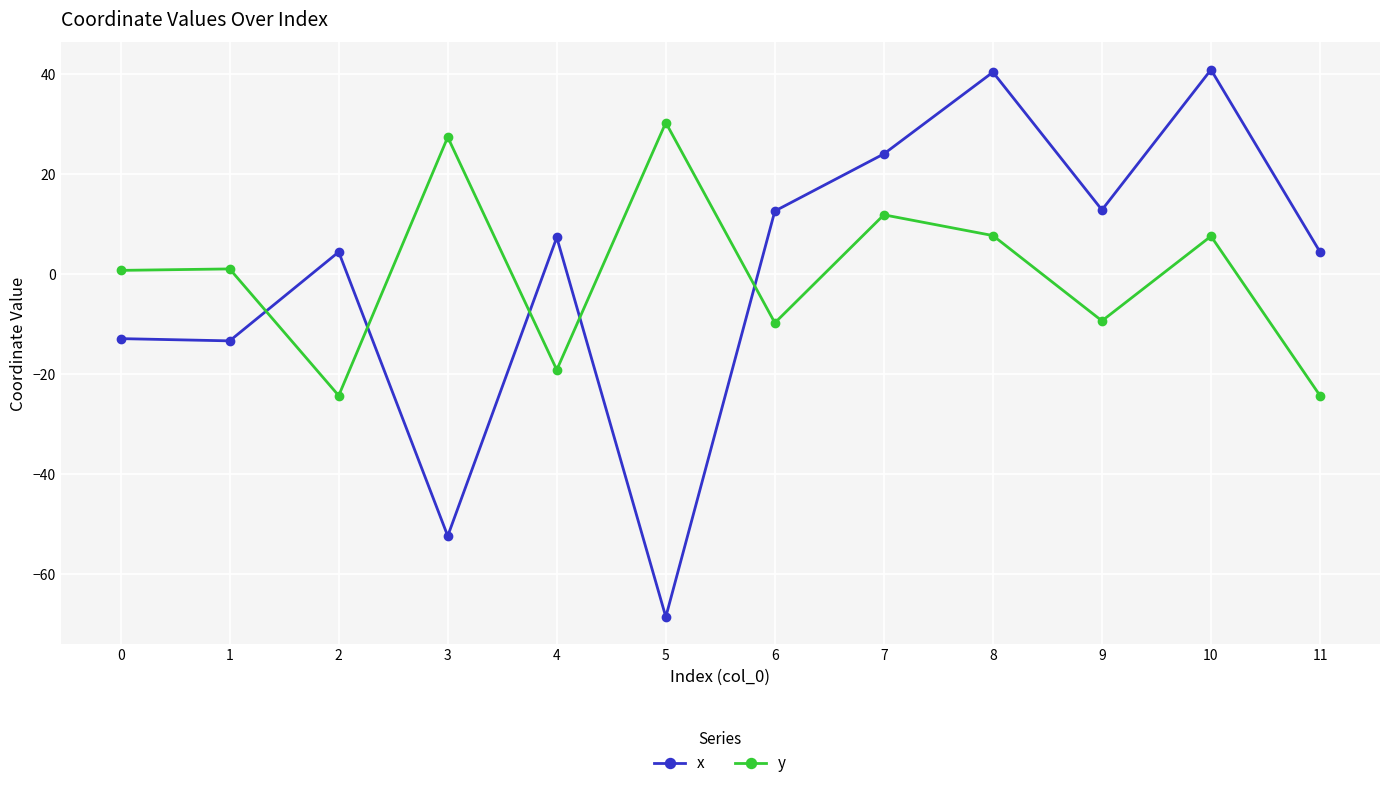

What is the difference between the maximum and minimum values in the y series?

54.7